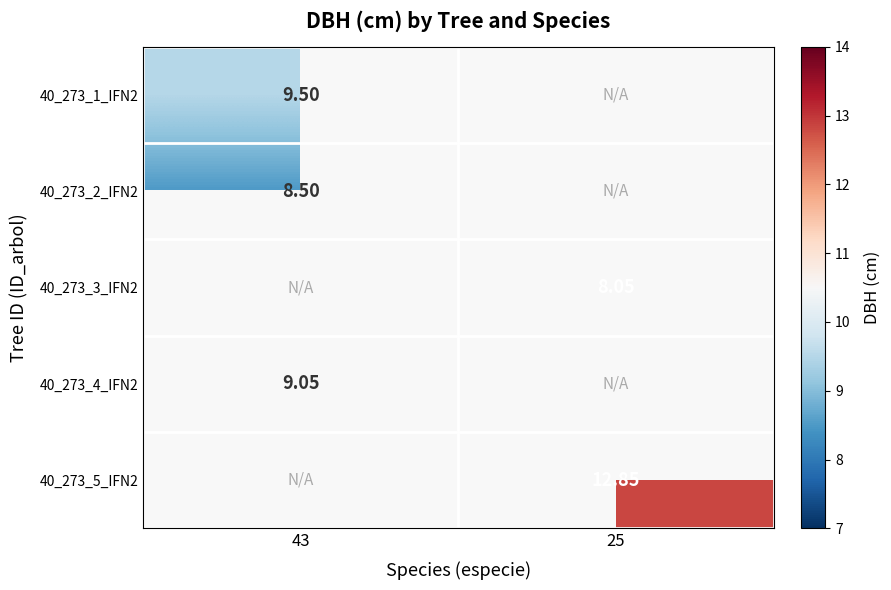

Is the value of 40_273_4_IFN2 at 43 greater than the value of 40_273_2_IFN2 at 43?

Yes